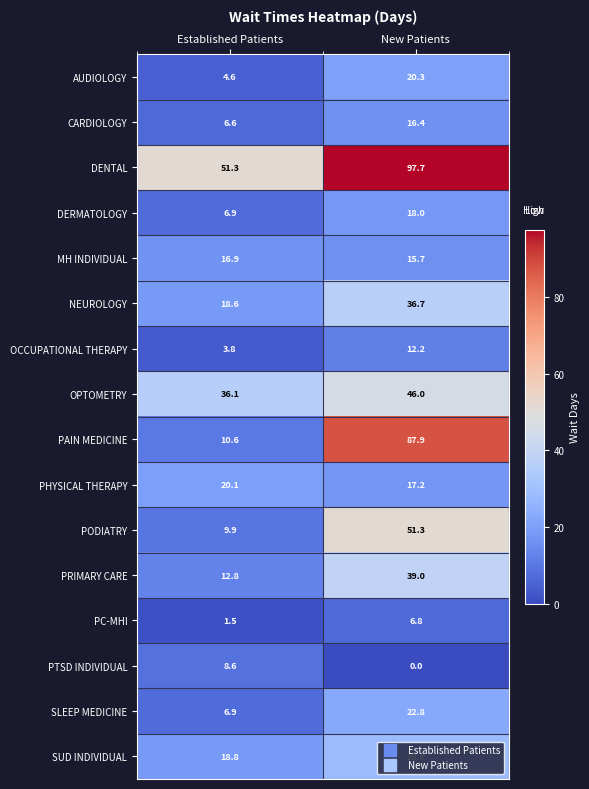

At which label is DENTAL closest to 74?

Established Patients